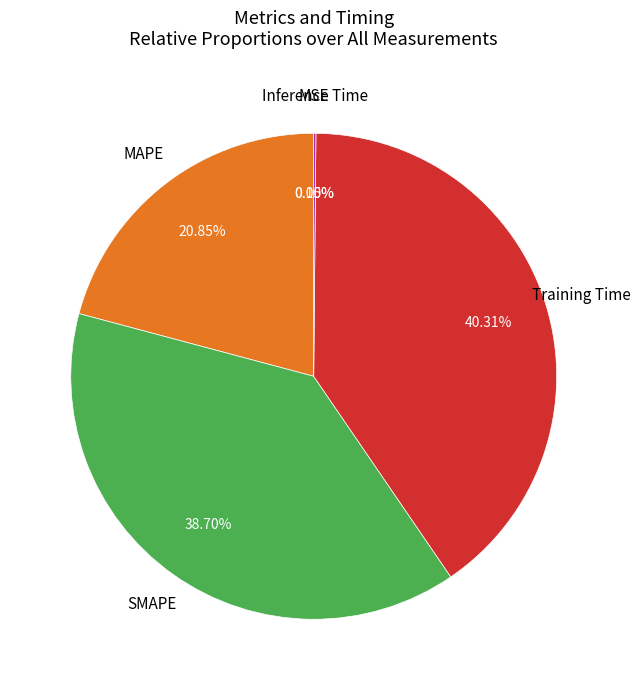

Is there any slice that represents more than half of the pie?

No